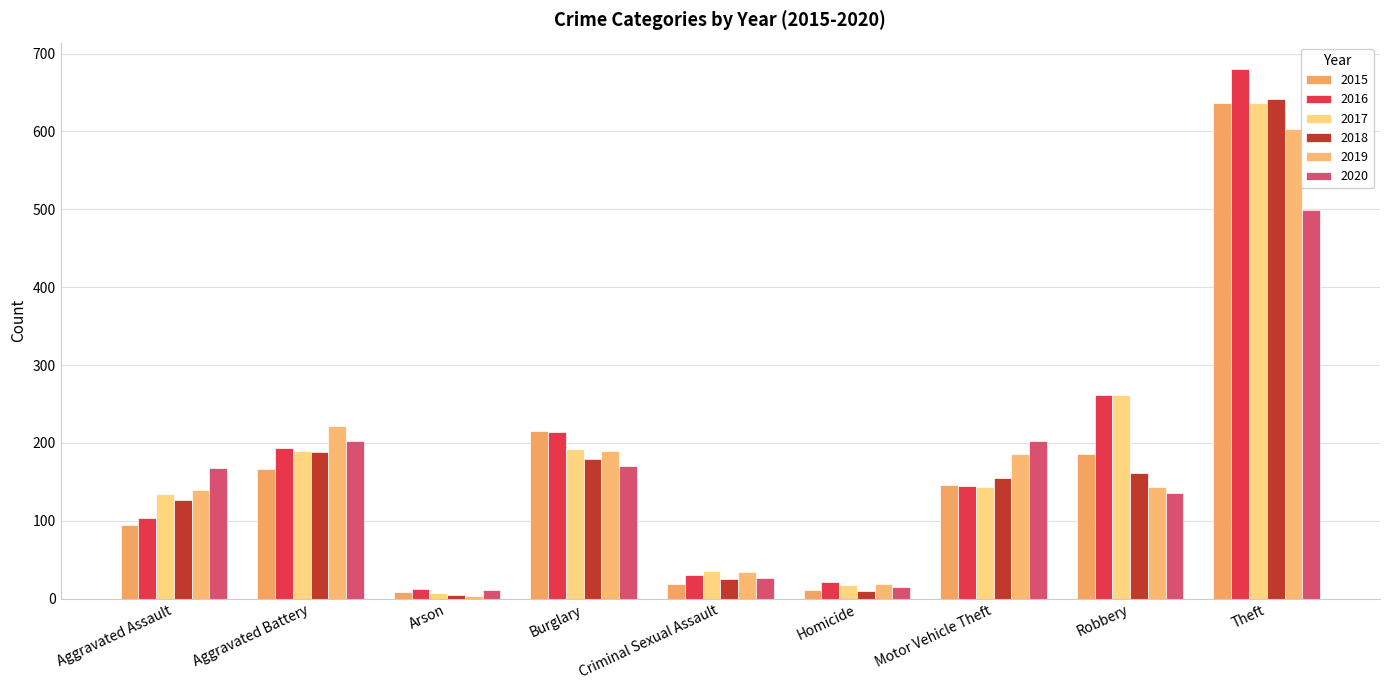

Which series has the largest range (max minus min)?

2016